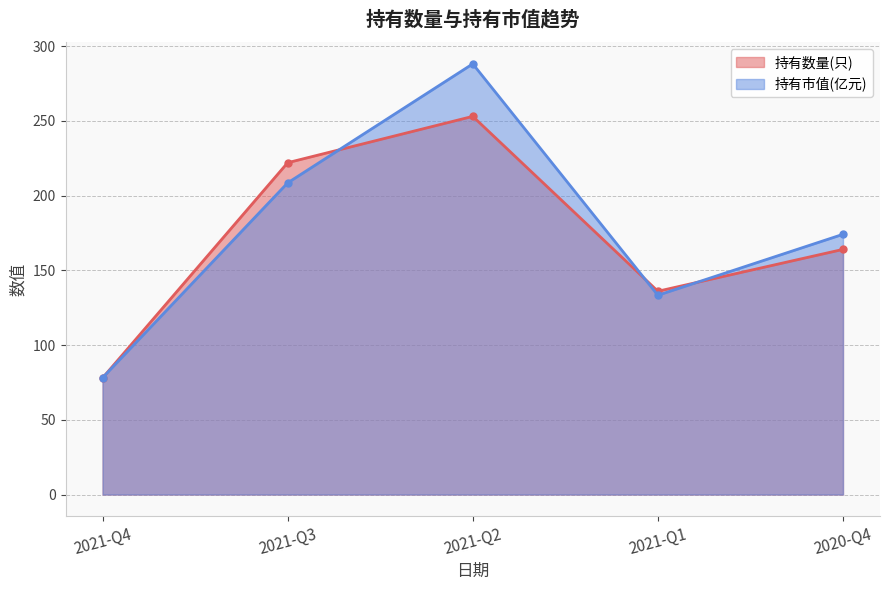

At which label is 持有市值(亿元) closest to 183?

2020-Q4